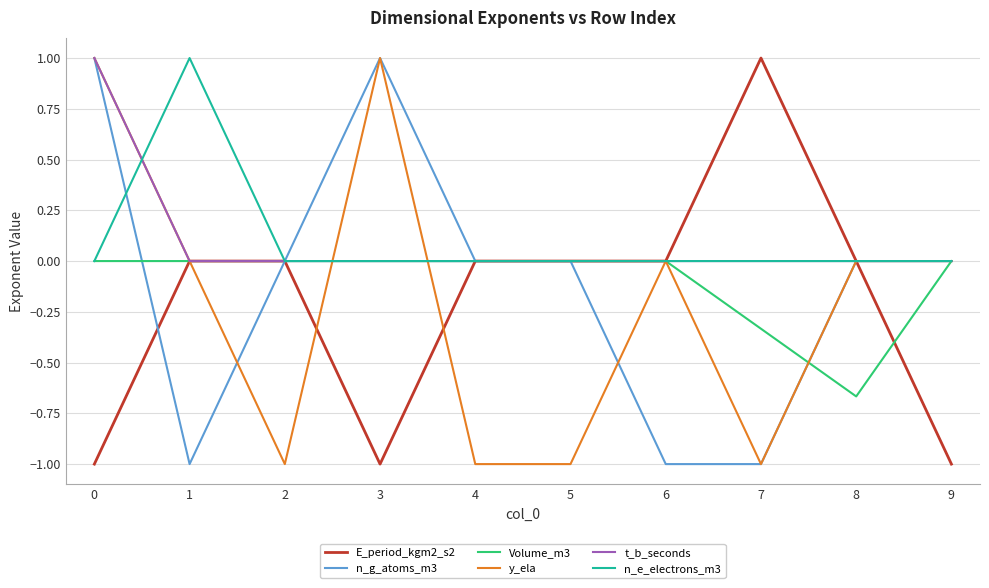

The t_b_seconds series shows 0.4 at 1. True or false?

False